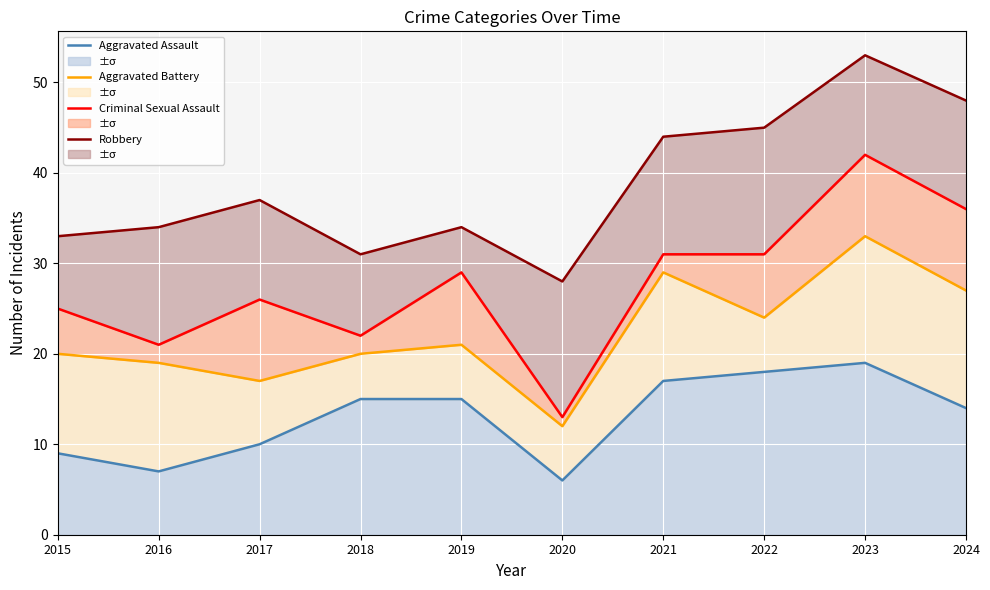

True or false: Robbery and Aggravated Battery intersect in this chart.

False